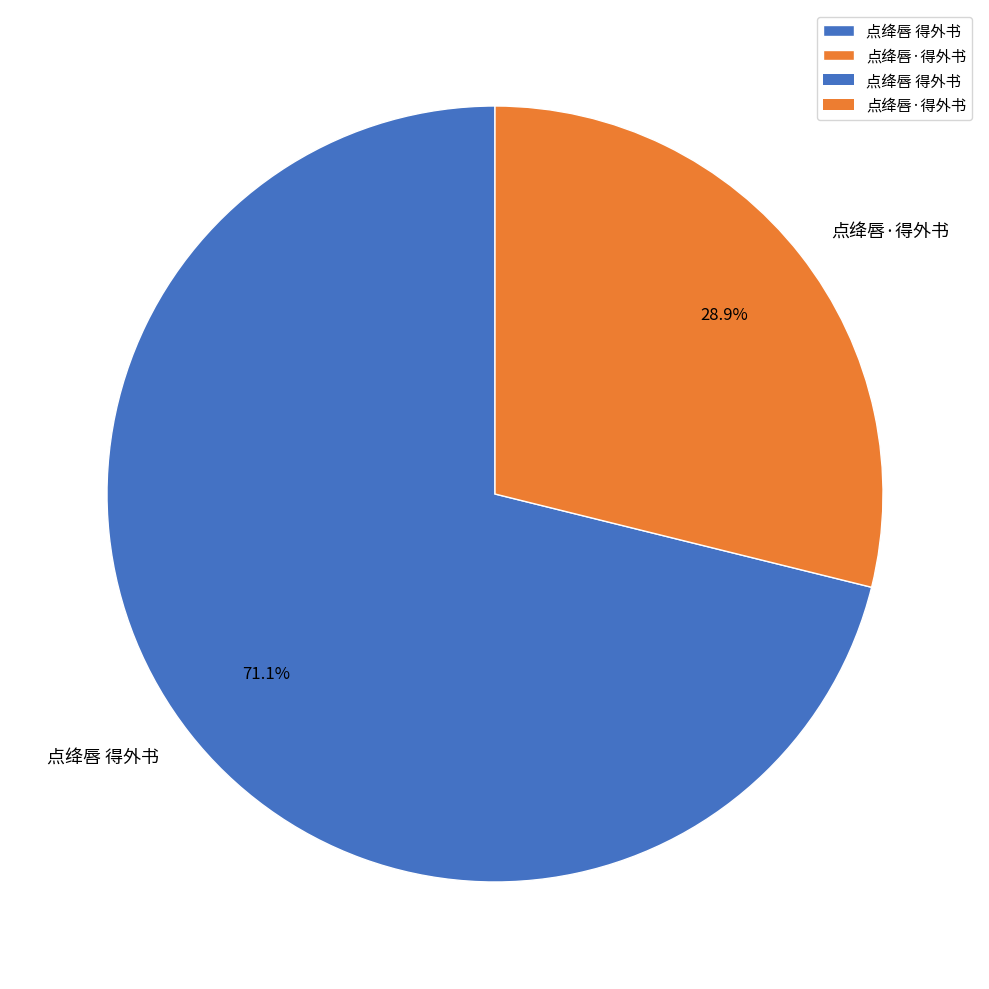

How many segments does this pie chart have?

2